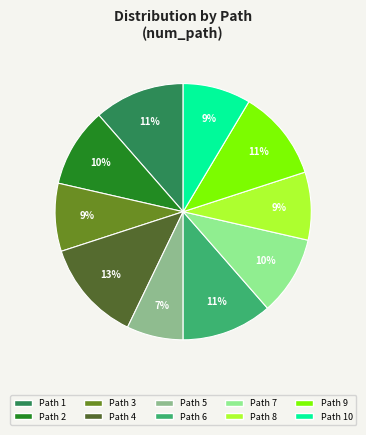

To the nearest percent, what is the difference between the largest and smallest slice percentages?

6%